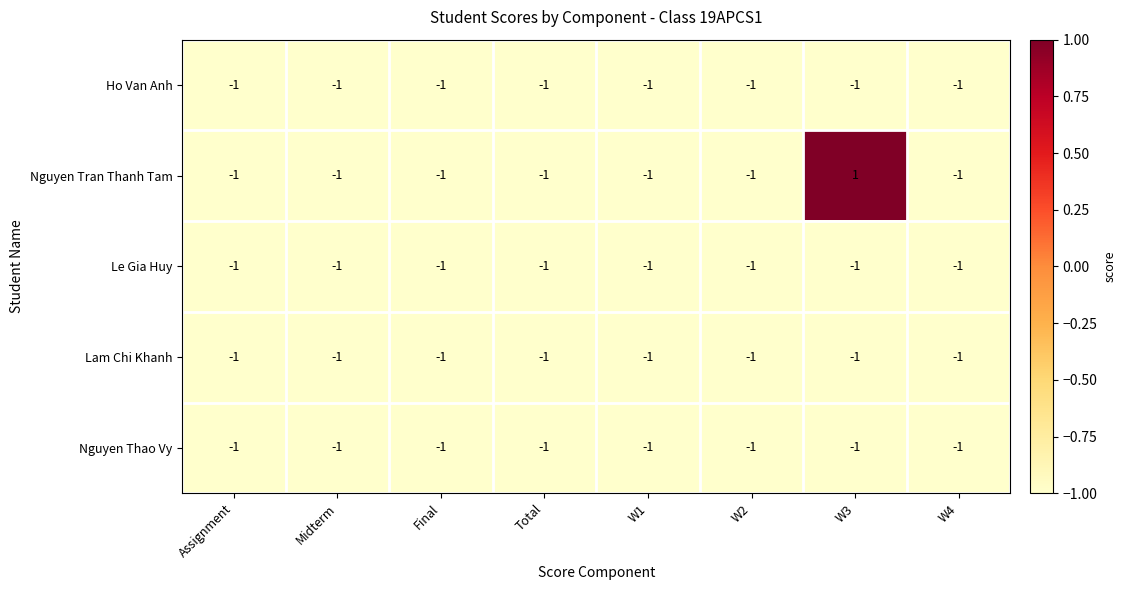

Is it true that Ho Van Anh equals 0 at W4?

False